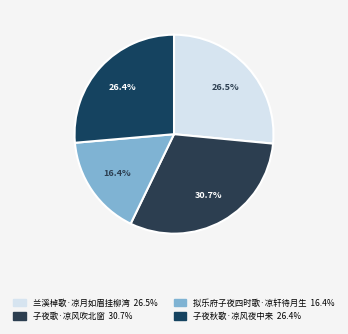

What is the total percentage of 子夜歌·凉风吹北窗 and 拟乐府子夜四时歌·凉轩待月生?

47.1%